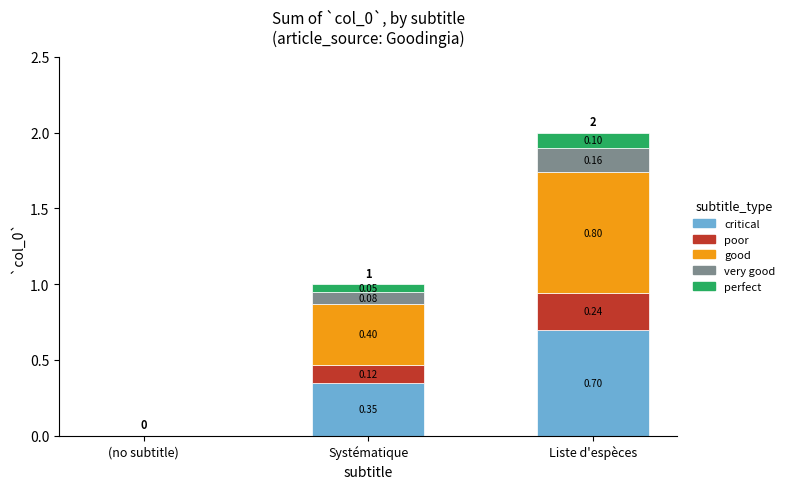

At which label is critical closest to 0?

(no subtitle)